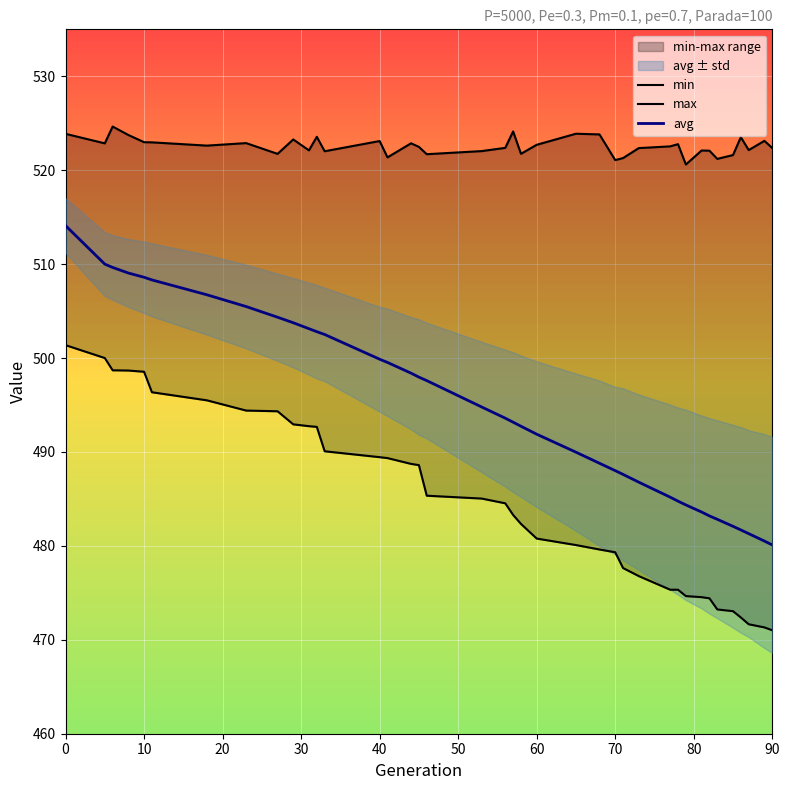

Reading left to right, extract all data points from this chart.

min: 501.4	500.0	498.7	498.7	498.5	496.4	495.5	494.4	494.3	492.9	492.7	492.7	490.1	489.4	489.3	488.7	488.6	485.3	485.0	484.5	483.3	482.3	480.8	480.1	479.6	479.3	477.6	476.8	475.3	475.3	474.7	474.5	474.4	473.2	473.0	472.4	471.7	471.3	471.0
max: 523.9	522.9	524.6	523.7	523.0	523.0	522.6	522.9	521.7	523.3	522.1	523.6	522.0	523.1	521.4	522.9	522.5	521.7	522.0	522.4	524.1	521.7	522.7	523.9	523.8	521.1	521.3	522.4	522.5	522.8	520.6	522.1	522.1	521.2	521.6	523.5	522.1	523.1	522.4
avg: 514.1	510.0	509.6	509.1	508.6	508.3	506.7	505.5	504.3	503.8	503.1	502.8	502.5	499.9	499.5	498.4	498.0	497.6	494.8	493.6	493.2	492.7	491.9	490.0	488.8	488.0	487.6	486.8	485.2	484.8	484.4	483.6	483.2	482.8	482.1	481.7	481.3	480.5	480.1